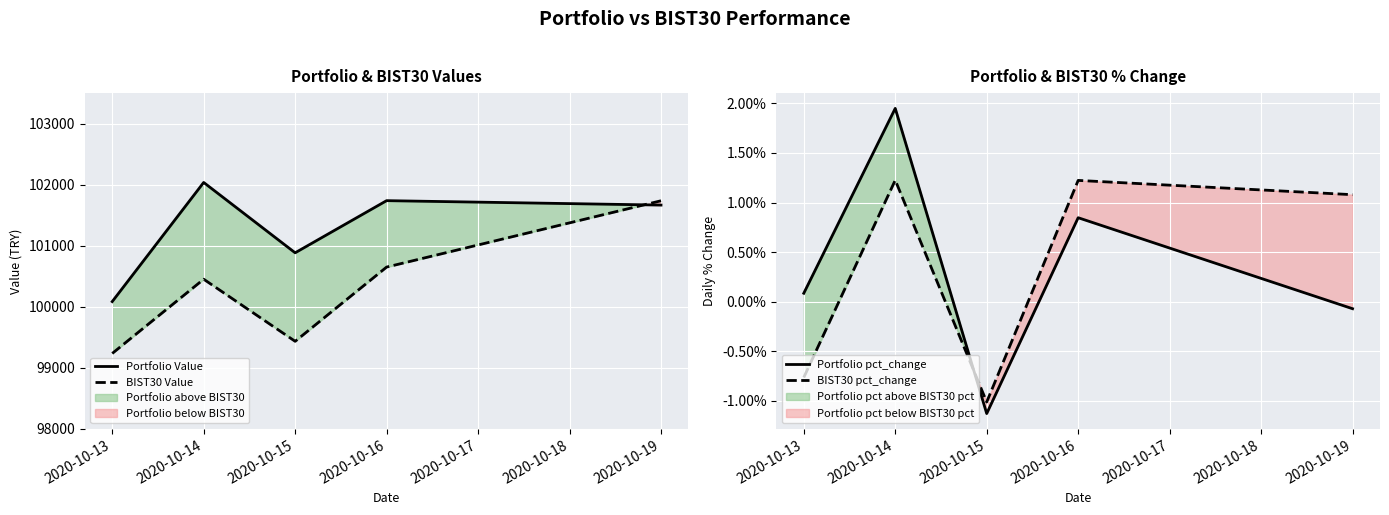

What is the difference between the BIST30 Value values at 2020-10-13 and 2020-10-15?

198.9